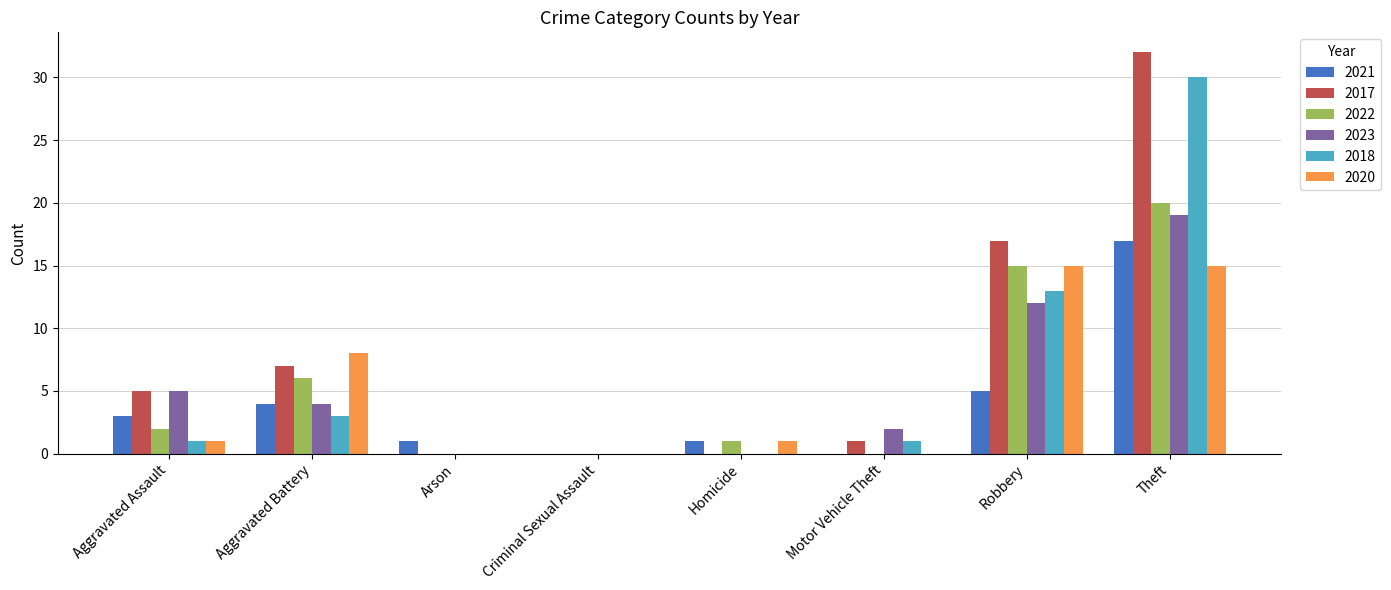

What is the sum of the 2023 values at Aggravated Assault and Motor Vehicle Theft?

7